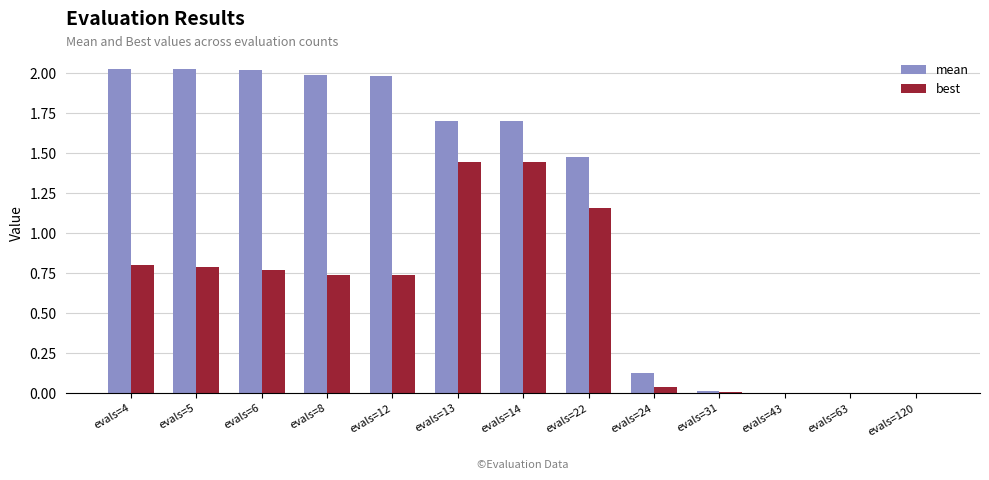

Is it true that best equals 1.4 at evals=6?

False